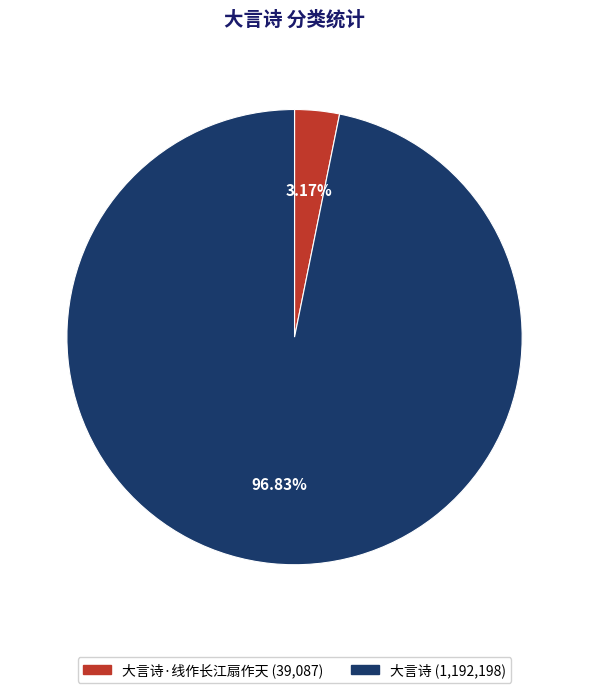

Is there a majority slice in this chart?

Yes